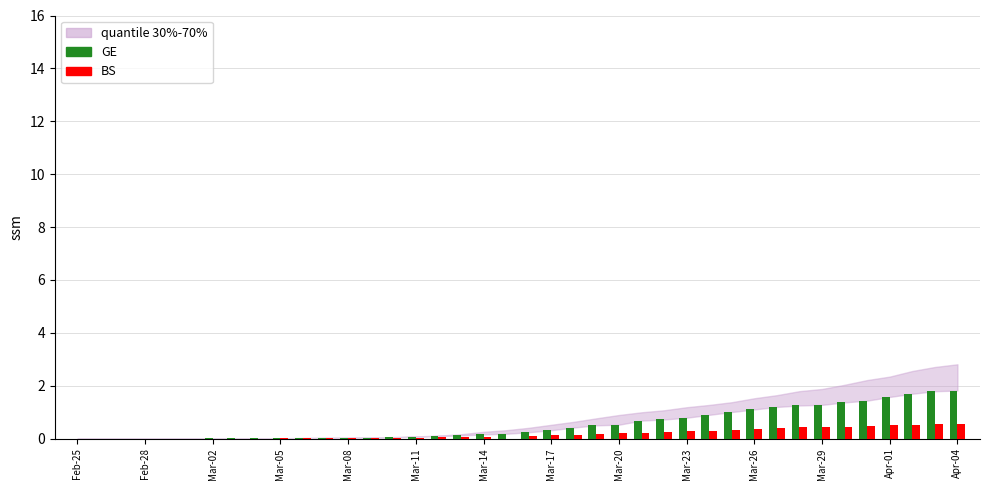

What is the greatest value displayed?

1.8